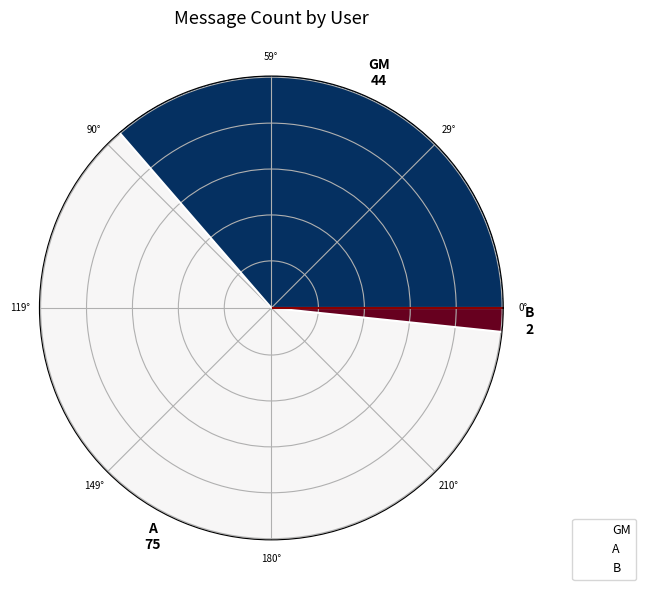

Which category has the biggest portion of the pie?

A